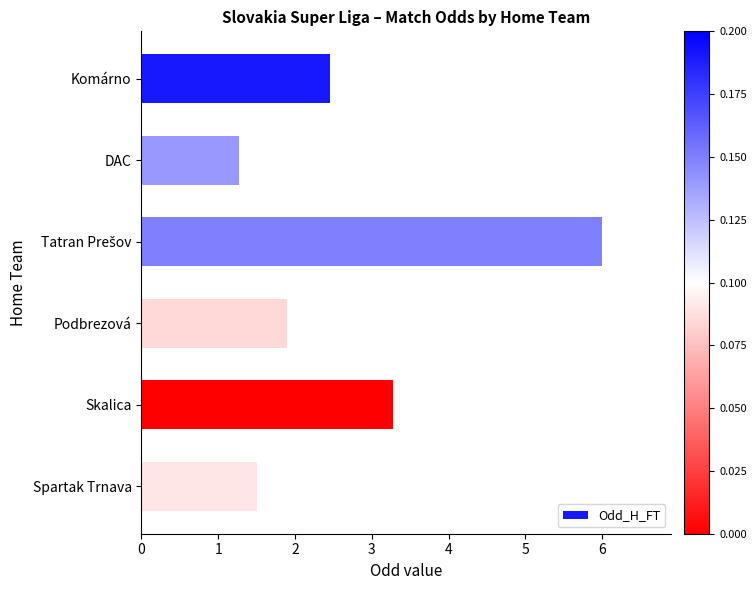

True or false: the data shows 2.0 at DAC.

False